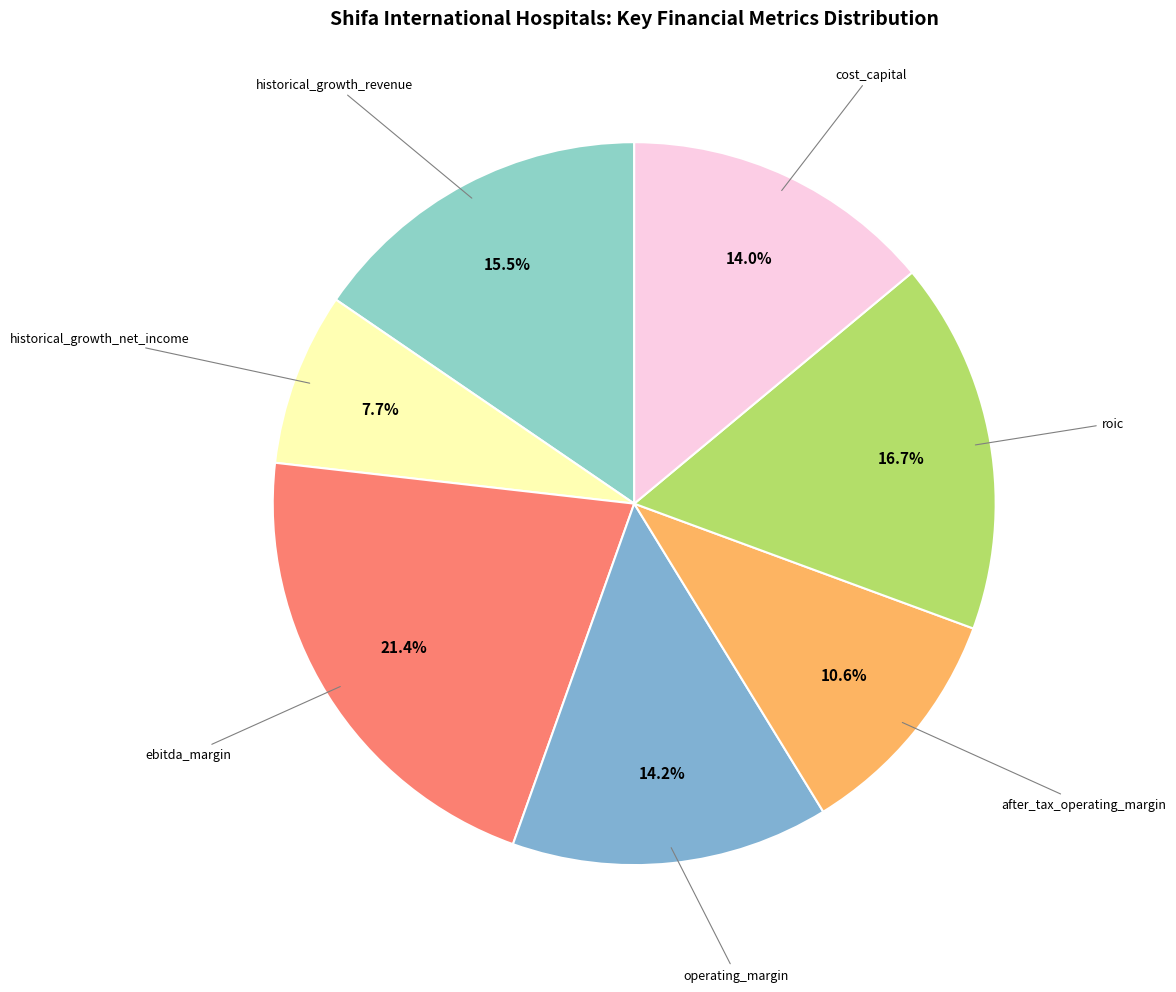

Is the sum of operating_margin and historical_growth_net_income greater than half?

No